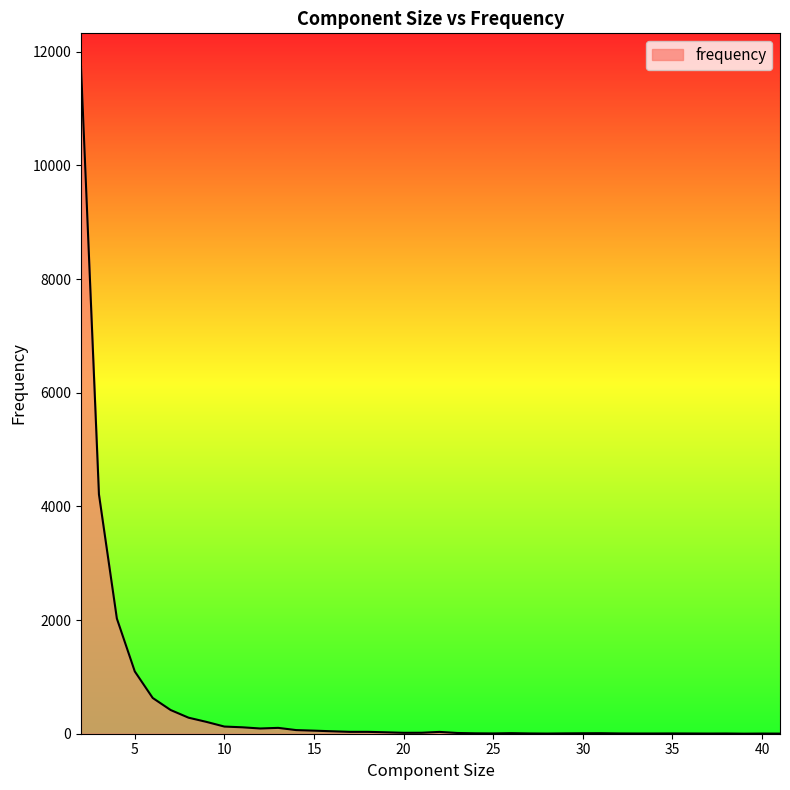

What is the difference between the maximum and minimum values?

11735